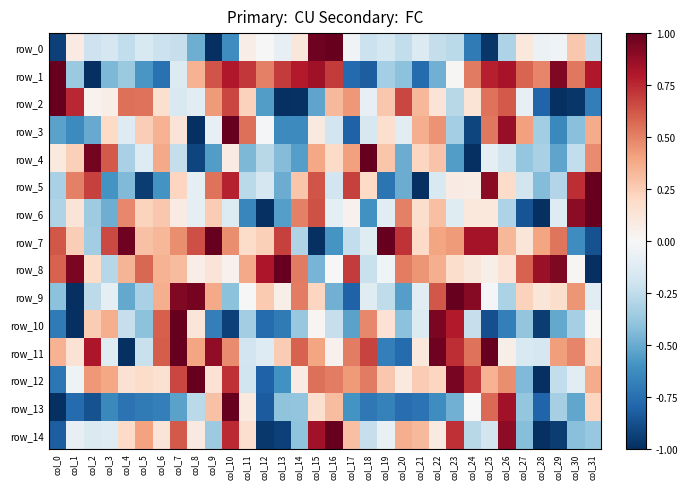

At how many categories does at least one series exceed 0?

32